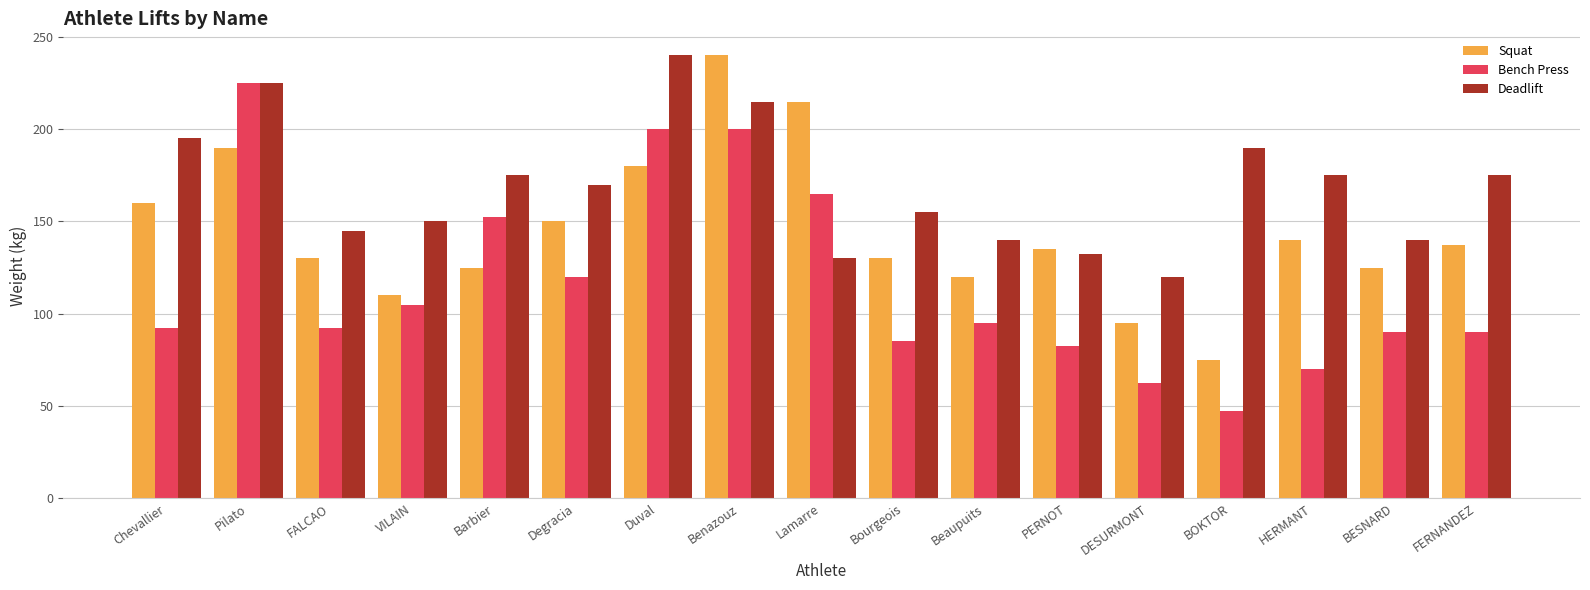

What is the difference between the maximum and minimum values in the Bench Press series?

177.5